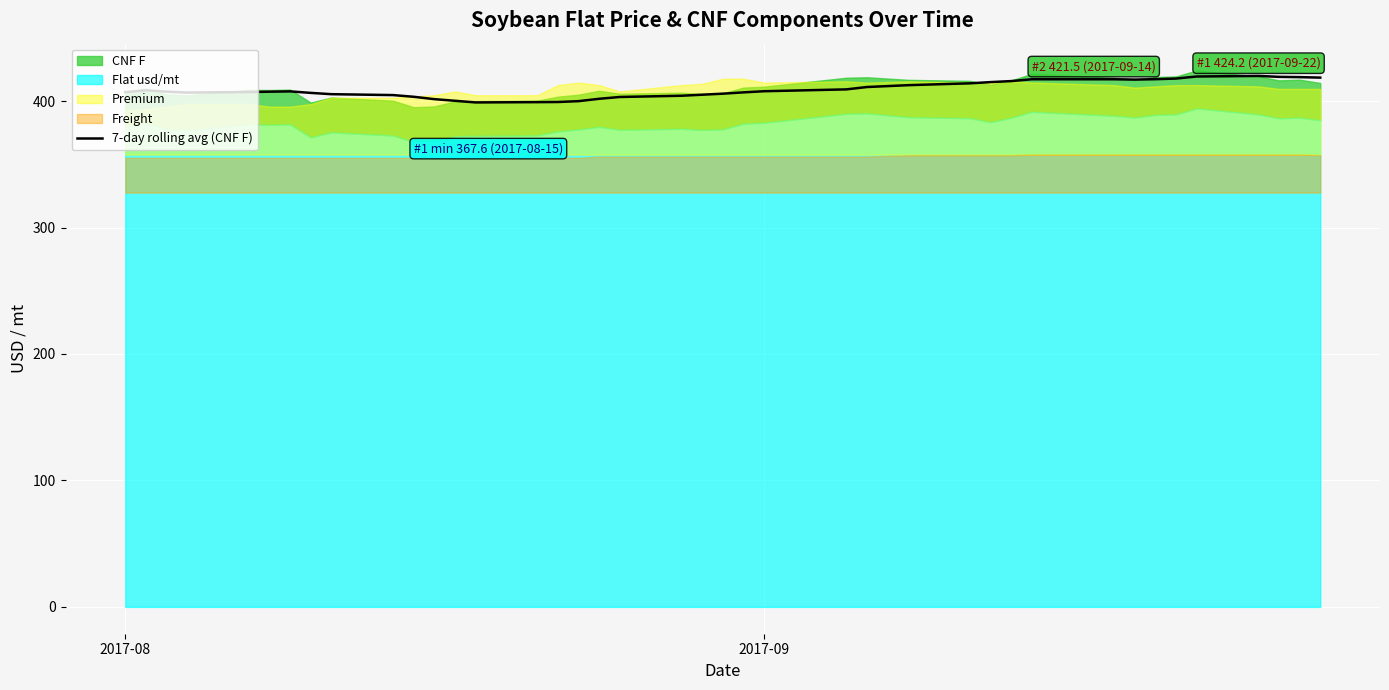

What is the average value?

409.2